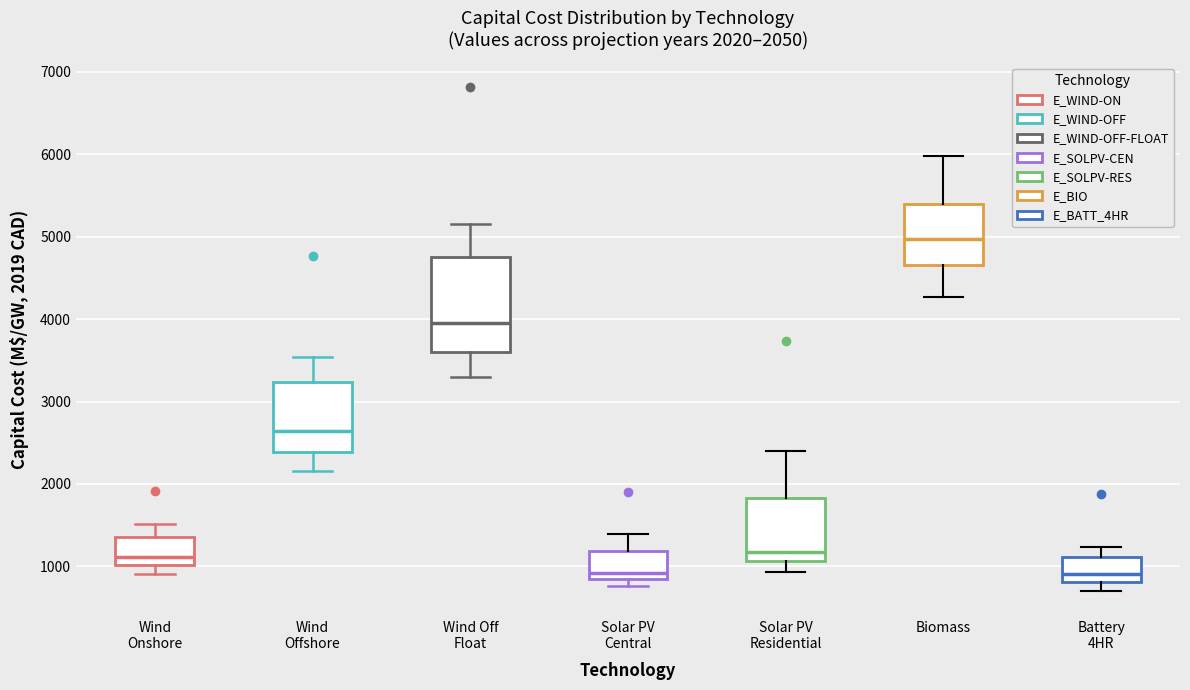

Which box is the tallest, from its lower edge to its upper edge?

Wind Off Float